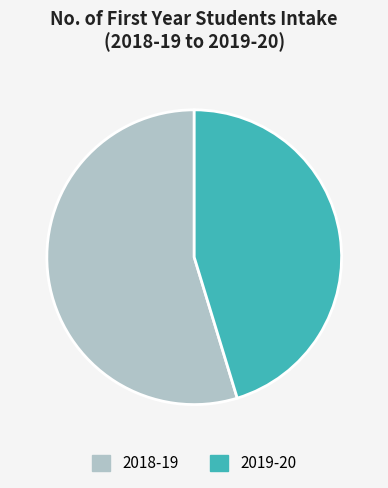

Do 2018-19 and 2019-20 together represent more than half of the pie?

Yes